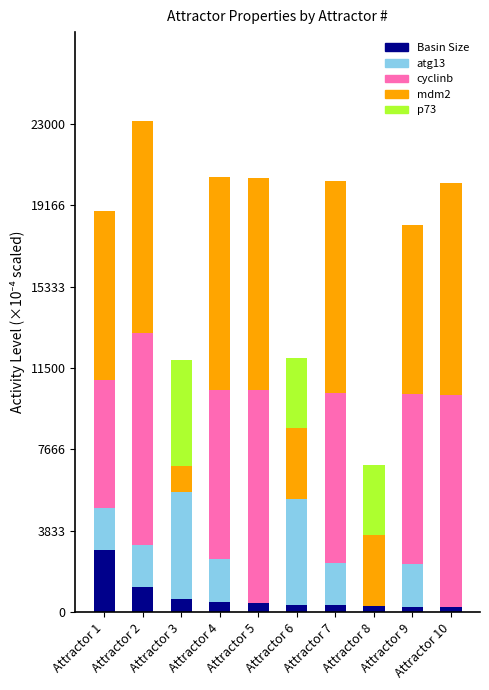

What is the highest value of the Basin Size series?

2923